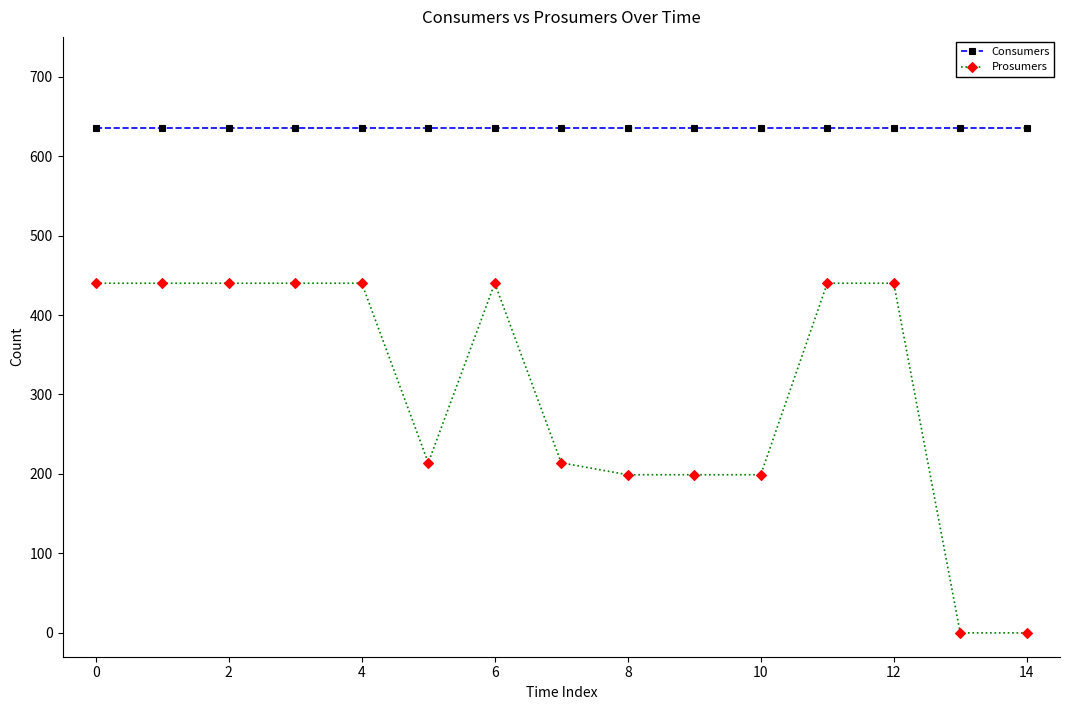

Reading left to right, transcribe all the data shown in this chart.

Consumers: 635	635	635	635	635	635	635	635	635	635	635	635	635	635	635
Prosumers: 440	440	440	440	440	214	440	214	199	199	199	440	440	0	0